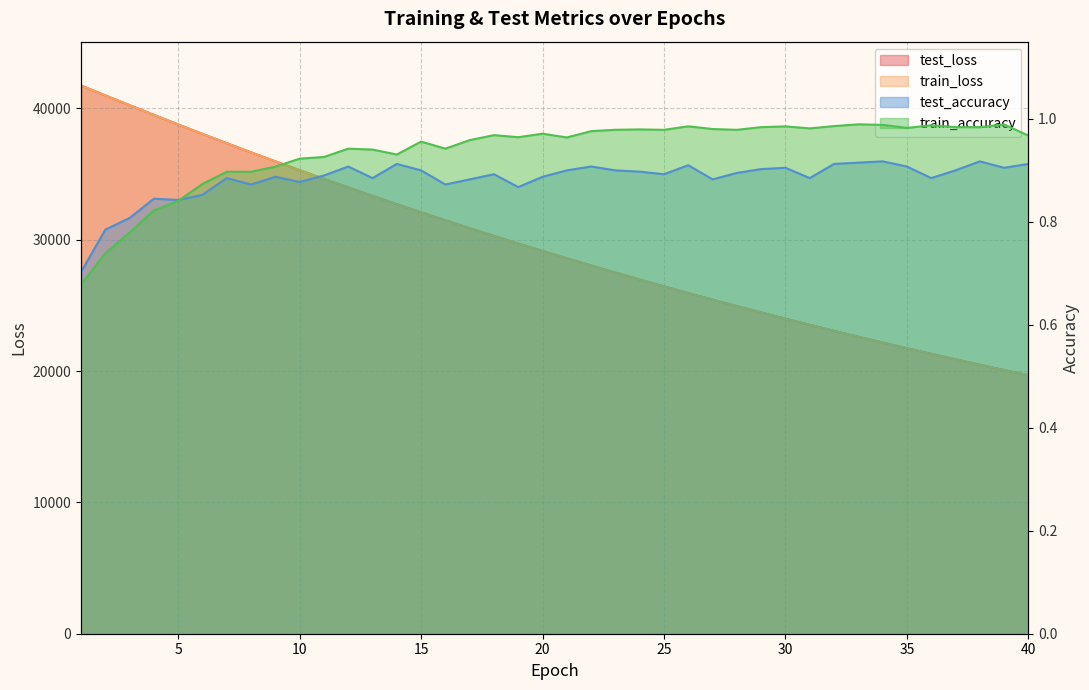

Is it true that train_accuracy equals 0.6 at 22?

False